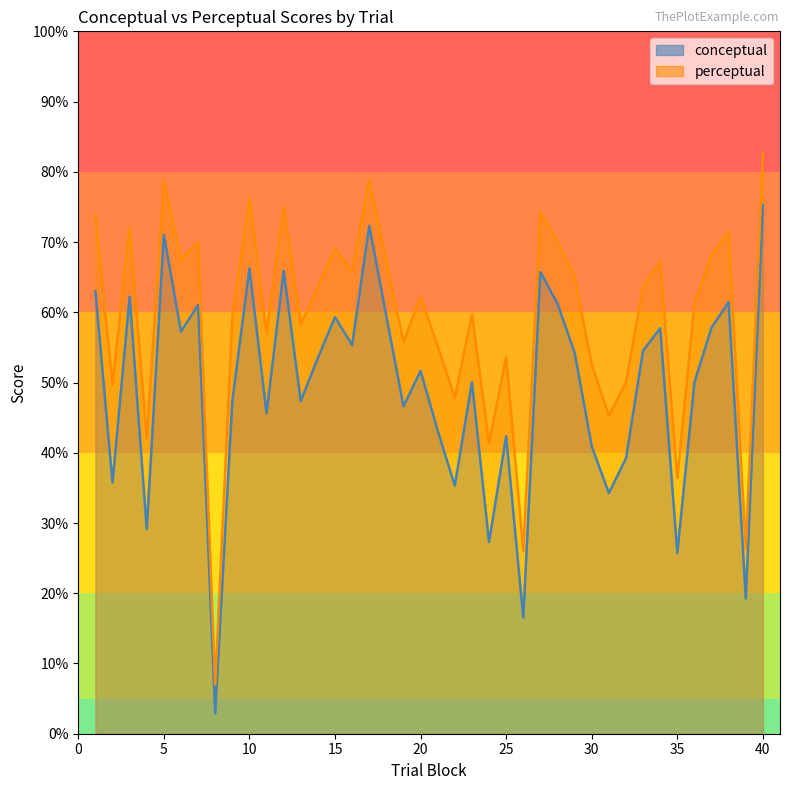

What is the highest value of the conceptual series?

75.2